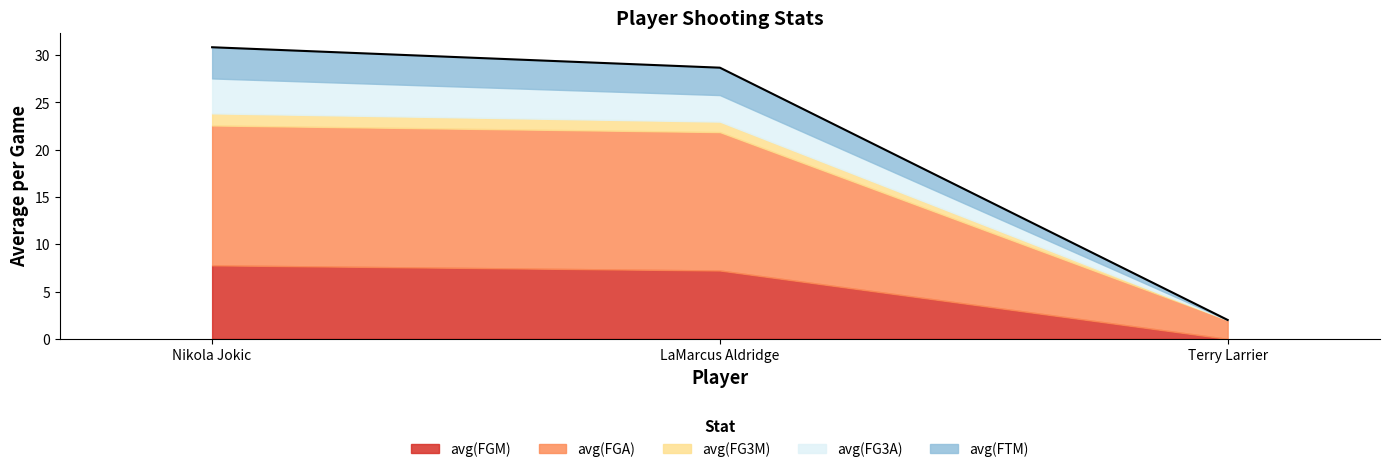

Which series has the largest total across all categories?

avg(FGA)